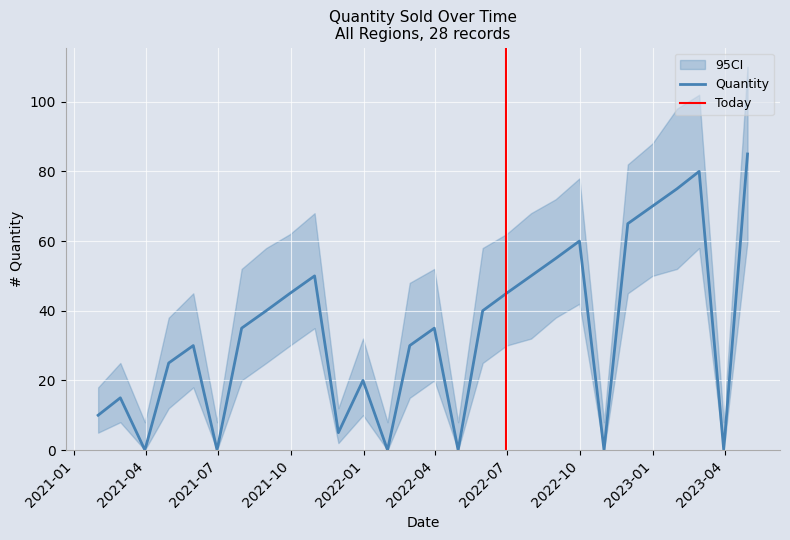

True or false: the data has more than 2 interior local peaks.

True